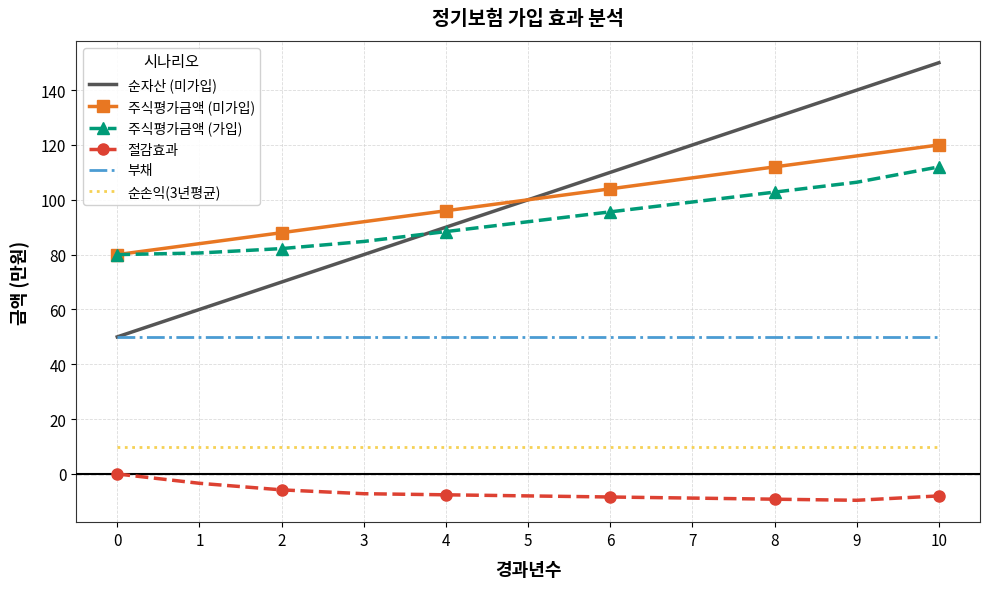

List the series in order of their peak value, highest first.

순자산 (미가입), 주식평가금액 (미가입), 주식평가금액 (가입), 부채, 순손익(3년평균), 절감효과